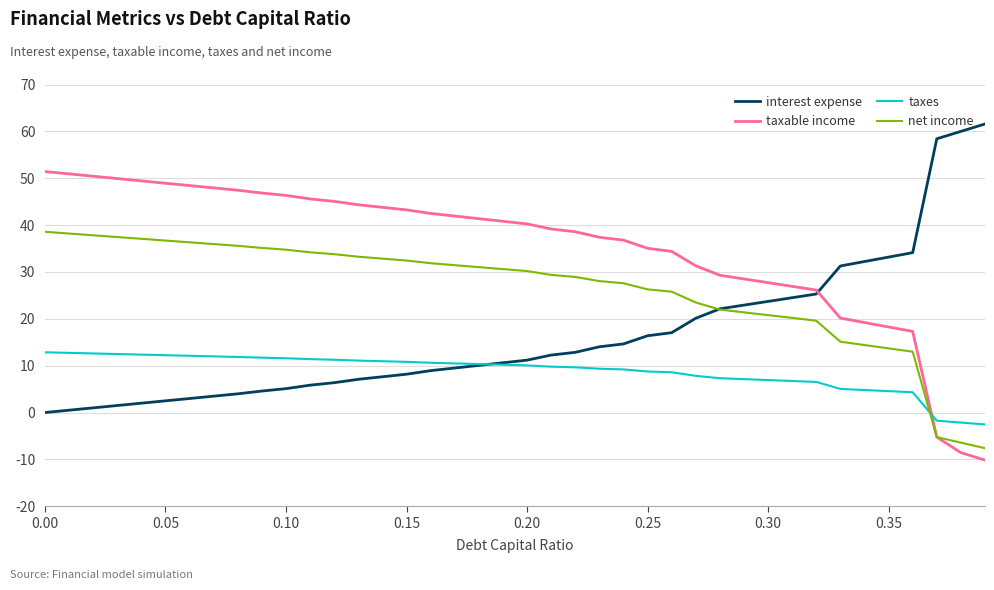

What is the sum of all net income values?

1055.5